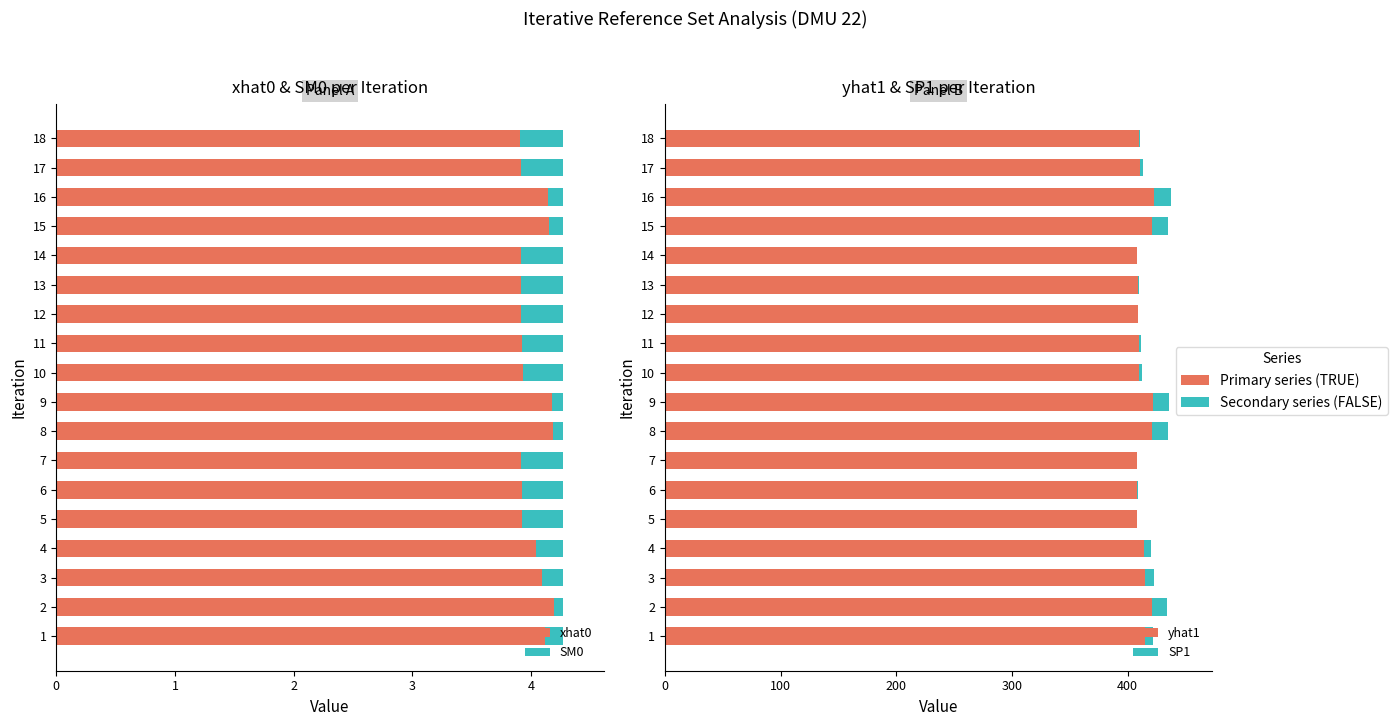

What is the average value of the SP1 series?

5.6